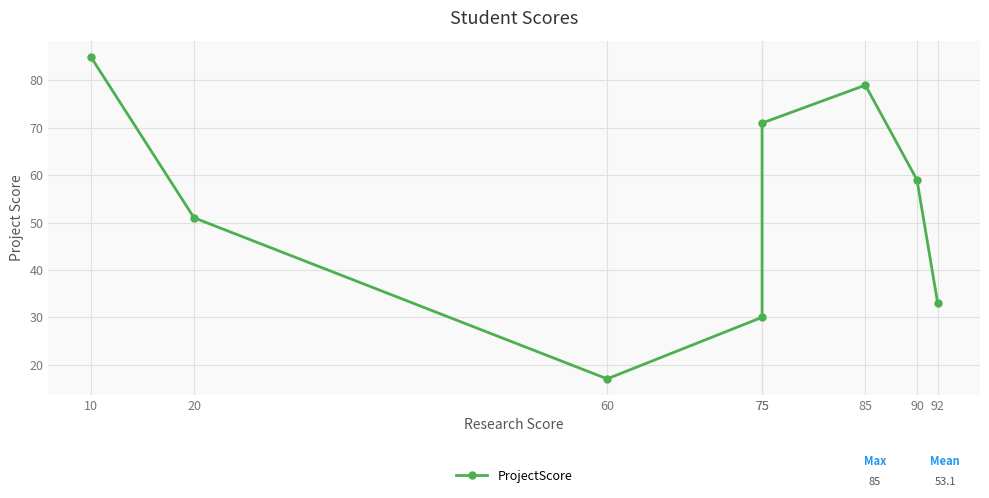

How many values exceed 59?

3